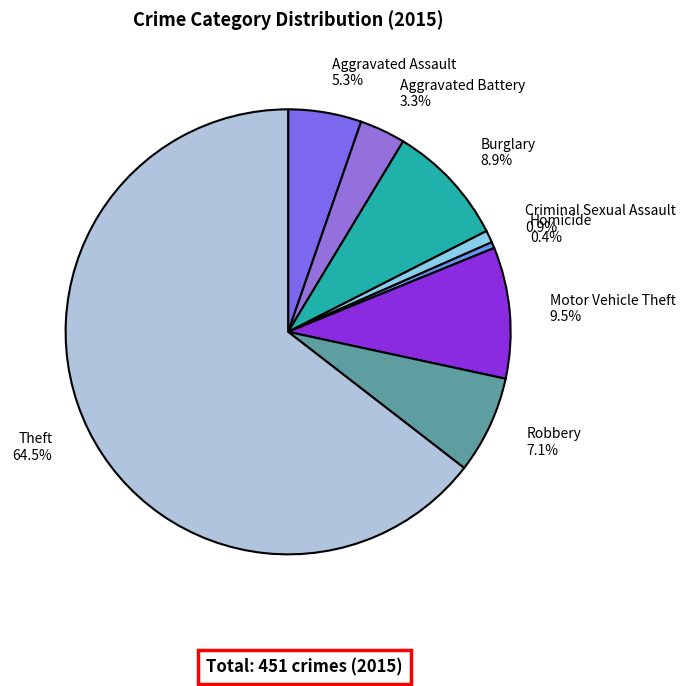

To the nearest percent, what is the difference between the Motor Vehicle Theft and Aggravated Assault slice percentages?

4%